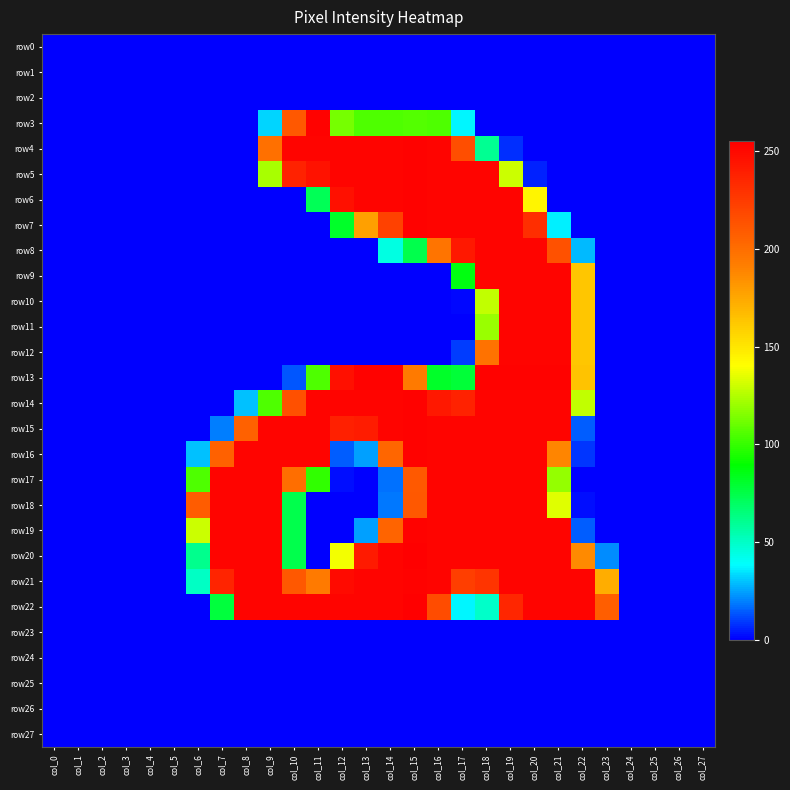

Reading left to right, what are all the values shown in this chart?

row0: col_0=0	col_1=0	col_2=0	col_3=0	col_4=0	col_5=0	col_6=0	col_7=0	col_8=0	col_9=0	col_10=0	col_11=0	col_12=0	col_13=0	col_14=0	col_15=0	col_16=0	col_17=0	col_18=0	col_19=0	col_20=0	col_21=0	col_22=0	col_23=0	col_24=0	col_25=0	col_26=0	col_27=0
row1: col_0=0	col_1=0	col_2=0	col_3=0	col_4=0	col_5=0	col_6=0	col_7=0	col_8=0	col_9=0	col_10=0	col_11=0	col_12=0	col_13=0	col_14=0	col_15=0	col_16=0	col_17=0	col_18=0	col_19=0	col_20=0	col_21=0	col_22=0	col_23=0	col_24=0	col_25=0	col_26=0	col_27=0
row2: col_0=0	col_1=0	col_2=0	col_3=0	col_4=0	col_5=0	col_6=0	col_7=0	col_8=0	col_9=0	col_10=0	col_11=0	col_12=0	col_13=0	col_14=0	col_15=0	col_16=0	col_17=0	col_18=0	col_19=0	col_20=0	col_21=0	col_22=0	col_23=0	col_24=0	col_25=0	col_26=0	col_27=0
row3: col_0=0	col_1=0	col_2=0	col_3=0	col_4=0	col_5=0	col_6=0	col_7=0	col_8=0	col_9=32	col_10=211	col_11=254	col_12=113	col_13=105	col_14=105	col_15=106	col_16=105	col_17=37	col_18=0	col_19=0	col_20=0	col_21=0	col_22=0	col_23=0	col_24=0	col_25=0	col_26=0	col_27=0
row4: col_0=0	col_1=0	col_2=0	col_3=0	col_4=0	col_5=0	col_6=0	col_7=0	col_8=0	col_9=199	col_10=253	col_11=253	col_12=253	col_13=253	col_14=253	col_15=254	col_16=253	col_17=216	col_18=60	col_19=7	col_20=0	col_21=0	col_22=0	col_23=0	col_24=0	col_25=0	col_26=0	col_27=0
row5: col_0=0	col_1=0	col_2=0	col_3=0	col_4=0	col_5=0	col_6=0	col_7=0	col_8=0	col_9=123	col_10=238	col_11=246	col_12=253	col_13=253	col_14=253	col_15=254	col_16=253	col_17=253	col_18=253	col_19=130	col_20=5	col_21=0	col_22=0	col_23=0	col_24=0	col_25=0	col_26=0	col_27=0
row6: col_0=0	col_1=0	col_2=0	col_3=0	col_4=0	col_5=0	col_6=0	col_7=0	col_8=0	col_9=0	col_10=0	col_11=72	col_12=247	col_13=253	col_14=253	col_15=254	col_16=253	col_17=253	col_18=253	col_19=253	col_20=144	col_21=0	col_22=0	col_23=0	col_24=0	col_25=0	col_26=0	col_27=0
row7: col_0=0	col_1=0	col_2=0	col_3=0	col_4=0	col_5=0	col_6=0	col_7=0	col_8=0	col_9=0	col_10=0	col_11=0	col_12=81	col_13=178	col_14=222	col_15=254	col_16=253	col_17=253	col_18=253	col_19=253	col_20=232	col_21=36	col_22=0	col_23=0	col_24=0	col_25=0	col_26=0	col_27=0
row8: col_0=0	col_1=0	col_2=0	col_3=0	col_4=0	col_5=0	col_6=0	col_7=0	col_8=0	col_9=0	col_10=0	col_11=0	col_12=0	col_13=0	col_14=44	col_15=74	col_16=197	col_17=243	col_18=253	col_19=253	col_20=253	col_21=214	col_22=28	col_23=0	col_24=0	col_25=0	col_26=0	col_27=0
row9: col_0=0	col_1=0	col_2=0	col_3=0	col_4=0	col_5=0	col_6=0	col_7=0	col_8=0	col_9=0	col_10=0	col_11=0	col_12=0	col_13=0	col_14=0	col_15=0	col_16=0	col_17=86	col_18=253	col_19=253	col_20=253	col_21=253	col_22=163	col_23=0	col_24=0	col_25=0	col_26=0	col_27=0
row10: col_0=0	col_1=0	col_2=0	col_3=0	col_4=0	col_5=0	col_6=0	col_7=0	col_8=0	col_9=0	col_10=0	col_11=0	col_12=0	col_13=0	col_14=0	col_15=0	col_16=0	col_17=1	col_18=128	col_19=253	col_20=253	col_21=253	col_22=163	col_23=0	col_24=0	col_25=0	col_26=0	col_27=0
row11: col_0=0	col_1=0	col_2=0	col_3=0	col_4=0	col_5=0	col_6=0	col_7=0	col_8=0	col_9=0	col_10=0	col_11=0	col_12=0	col_13=0	col_14=0	col_15=0	col_16=0	col_17=0	col_18=120	col_19=253	col_20=253	col_21=253	col_22=163	col_23=0	col_24=0	col_25=0	col_26=0	col_27=0
row12: col_0=0	col_1=0	col_2=0	col_3=0	col_4=0	col_5=0	col_6=0	col_7=0	col_8=0	col_9=0	col_10=0	col_11=0	col_12=0	col_13=0	col_14=0	col_15=0	col_16=0	col_17=9	col_18=198	col_19=253	col_20=253	col_21=253	col_22=163	col_23=0	col_24=0	col_25=0	col_26=0	col_27=0
row13: col_0=0	col_1=0	col_2=0	col_3=0	col_4=0	col_5=0	col_6=0	col_7=0	col_8=0	col_9=0	col_10=13	col_11=105	col_12=247	col_13=254	col_14=254	col_15=194	col_16=81	col_17=78	col_18=254	col_19=254	col_20=254	col_21=254	col_22=164	col_23=0	col_24=0	col_25=0	col_26=0	col_27=0
row14: col_0=0	col_1=0	col_2=0	col_3=0	col_4=0	col_5=0	col_6=0	col_7=0	col_8=29	col_9=105	col_10=215	col_11=253	col_12=253	col_13=253	col_14=253	col_15=254	col_16=243	col_17=238	col_18=253	col_19=253	col_20=253	col_21=253	col_22=128	col_23=0	col_24=0	col_25=0	col_26=0	col_27=0
row15: col_0=0	col_1=0	col_2=0	col_3=0	col_4=0	col_5=0	col_6=0	col_7=19	col_8=206	col_9=253	col_10=253	col_11=253	col_12=239	col_13=241	col_14=253	col_15=254	col_16=253	col_17=253	col_18=253	col_19=253	col_20=253	col_21=253	col_22=14	col_23=0	col_24=0	col_25=0	col_26=0	col_27=0
row16: col_0=0	col_1=0	col_2=0	col_3=0	col_4=0	col_5=0	col_6=29	col_7=206	col_8=253	col_9=253	col_10=253	col_11=253	col_12=14	col_13=24	col_14=204	col_15=254	col_16=253	col_17=253	col_18=253	col_19=253	col_20=253	col_21=189	col_22=8	col_23=0	col_24=0	col_25=0	col_26=0	col_27=0
row17: col_0=0	col_1=0	col_2=0	col_3=0	col_4=0	col_5=0	col_6=105	col_7=253	col_8=253	col_9=253	col_10=200	col_11=99	col_12=2	col_13=0	col_14=17	col_15=210	col_16=253	col_17=253	col_18=253	col_19=253	col_20=253	col_21=119	col_22=0	col_23=0	col_24=0	col_25=0	col_26=0	col_27=0
row18: col_0=0	col_1=0	col_2=0	col_3=0	col_4=0	col_5=0	col_6=209	col_7=253	col_8=253	col_9=253	col_10=74	col_11=0	col_12=0	col_13=0	col_14=18	col_15=211	col_16=253	col_17=253	col_18=253	col_19=253	col_20=253	col_21=134	col_22=2	col_23=0	col_24=0	col_25=0	col_26=0	col_27=0
row19: col_0=0	col_1=0	col_2=0	col_3=0	col_4=0	col_5=0	col_6=130	col_7=253	col_8=253	col_9=253	col_10=74	col_11=0	col_12=0	col_13=24	col_14=205	col_15=254	col_16=253	col_17=253	col_18=253	col_19=253	col_20=253	col_21=253	col_22=14	col_23=0	col_24=0	col_25=0	col_26=0	col_27=0
row20: col_0=0	col_1=0	col_2=0	col_3=0	col_4=0	col_5=0	col_6=61	col_7=253	col_8=253	col_9=253	col_10=74	col_11=0	col_12=138	col_13=242	col_14=253	col_15=255	col_16=253	col_17=253	col_18=253	col_19=253	col_20=253	col_21=253	col_22=187	col_23=21	col_24=0	col_25=0	col_26=0	col_27=0
row21: col_0=0	col_1=0	col_2=0	col_3=0	col_4=0	col_5=0	col_6=50	col_7=237	col_8=253	col_9=253	col_10=211	col_11=194	col_12=250	col_13=253	col_14=253	col_15=254	col_16=253	col_17=224	col_18=229	col_19=253	col_20=253	col_21=253	col_22=253	col_23=173	col_24=0	col_25=0	col_26=0	col_27=0
row22: col_0=0	col_1=0	col_2=0	col_3=0	col_4=0	col_5=0	col_6=0	col_7=77	col_8=253	col_9=253	col_10=253	col_11=253	col_12=253	col_13=253	col_14=253	col_15=255	col_16=217	col_17=37	col_18=49	col_19=236	col_20=253	col_21=253	col_22=253	col_23=208	col_24=0	col_25=0	col_26=0	col_27=0
row23: col_0=0	col_1=0	col_2=0	col_3=0	col_4=0	col_5=0	col_6=0	col_7=0	col_8=0	col_9=0	col_10=0	col_11=0	col_12=0	col_13=0	col_14=0	col_15=0	col_16=0	col_17=0	col_18=0	col_19=0	col_20=0	col_21=0	col_22=0	col_23=0	col_24=0	col_25=0	col_26=0	col_27=0
row24: col_0=0	col_1=0	col_2=0	col_3=0	col_4=0	col_5=0	col_6=0	col_7=0	col_8=0	col_9=0	col_10=0	col_11=0	col_12=0	col_13=0	col_14=0	col_15=0	col_16=0	col_17=0	col_18=0	col_19=0	col_20=0	col_21=0	col_22=0	col_23=0	col_24=0	col_25=0	col_26=0	col_27=0
row25: col_0=0	col_1=0	col_2=0	col_3=0	col_4=0	col_5=0	col_6=0	col_7=0	col_8=0	col_9=0	col_10=0	col_11=0	col_12=0	col_13=0	col_14=0	col_15=0	col_16=0	col_17=0	col_18=0	col_19=0	col_20=0	col_21=0	col_22=0	col_23=0	col_24=0	col_25=0	col_26=0	col_27=0
row26: col_0=0	col_1=0	col_2=0	col_3=0	col_4=0	col_5=0	col_6=0	col_7=0	col_8=0	col_9=0	col_10=0	col_11=0	col_12=0	col_13=0	col_14=0	col_15=0	col_16=0	col_17=0	col_18=0	col_19=0	col_20=0	col_21=0	col_22=0	col_23=0	col_24=0	col_25=0	col_26=0	col_27=0
row27: col_0=0	col_1=0	col_2=0	col_3=0	col_4=0	col_5=0	col_6=0	col_7=0	col_8=0	col_9=0	col_10=0	col_11=0	col_12=0	col_13=0	col_14=0	col_15=0	col_16=0	col_17=0	col_18=0	col_19=0	col_20=0	col_21=0	col_22=0	col_23=0	col_24=0	col_25=0	col_26=0	col_27=0